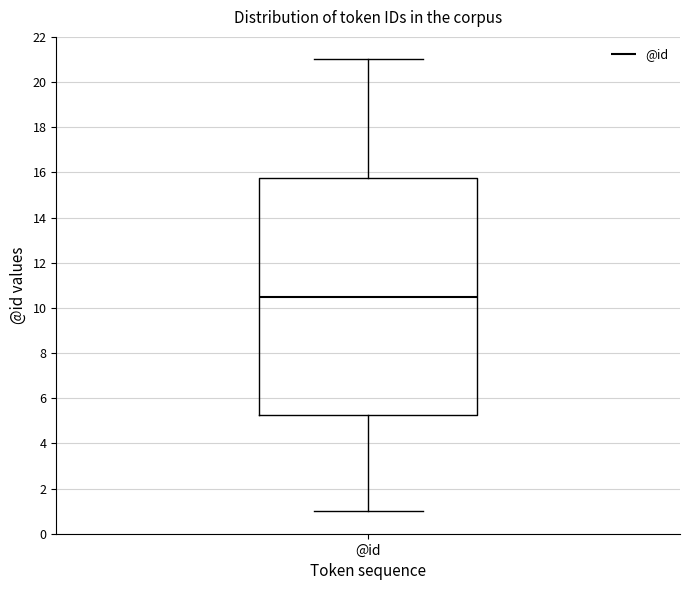

Where does the lower whisker of the box for @id end on the y-axis? The values are not printed on the chart, so give them approximately, as read against the axis.

1.0